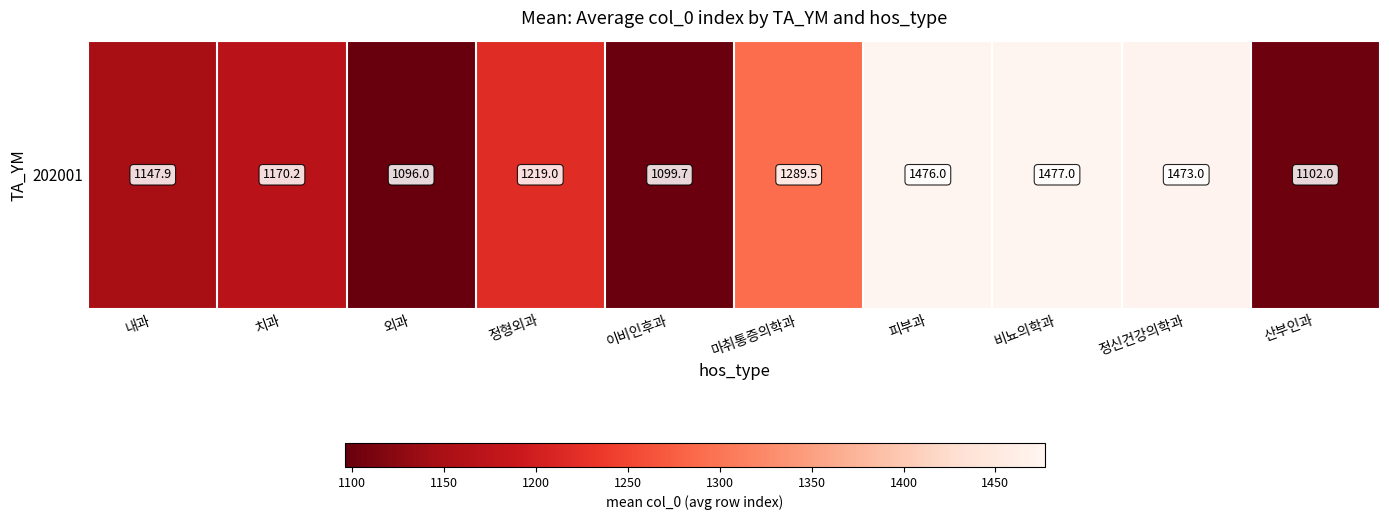

Read the value at 내과.

1147.9